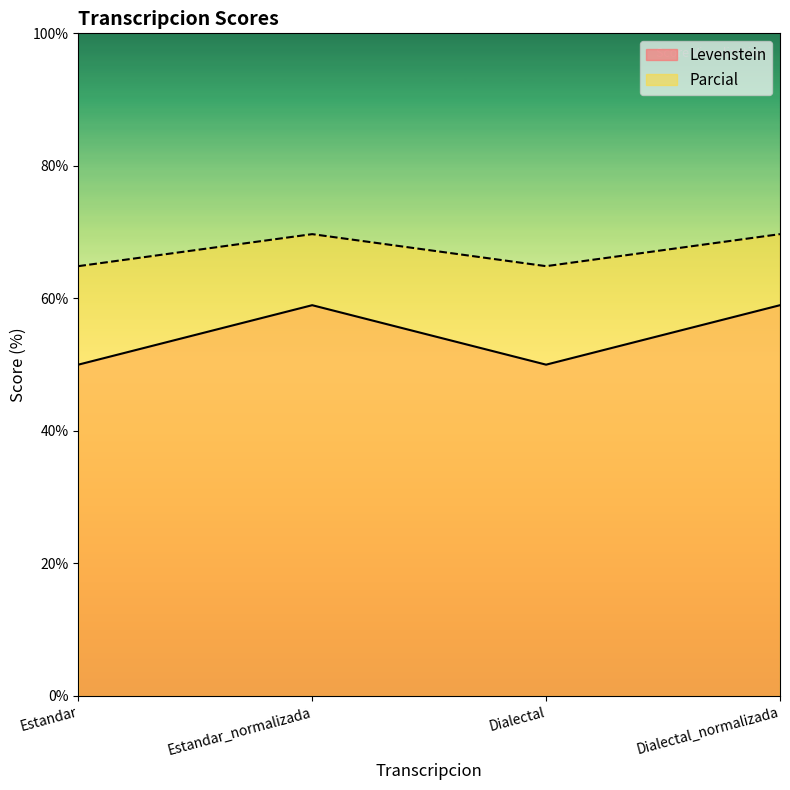

How many Levenstein values are between 50 and 58?

2